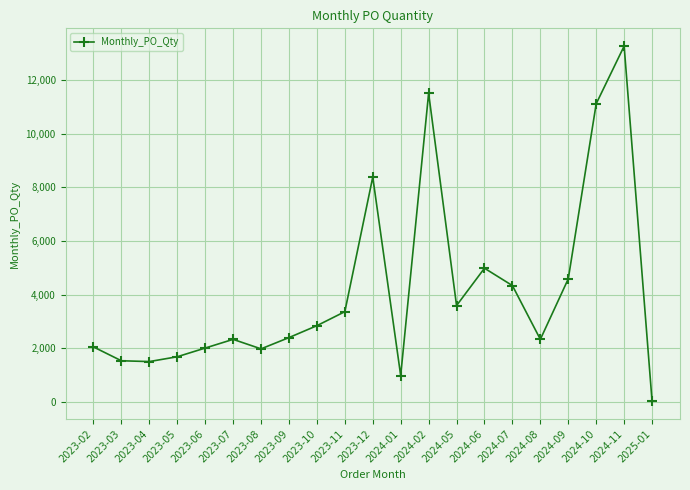

Does the chart have visible grid lines?

Yes